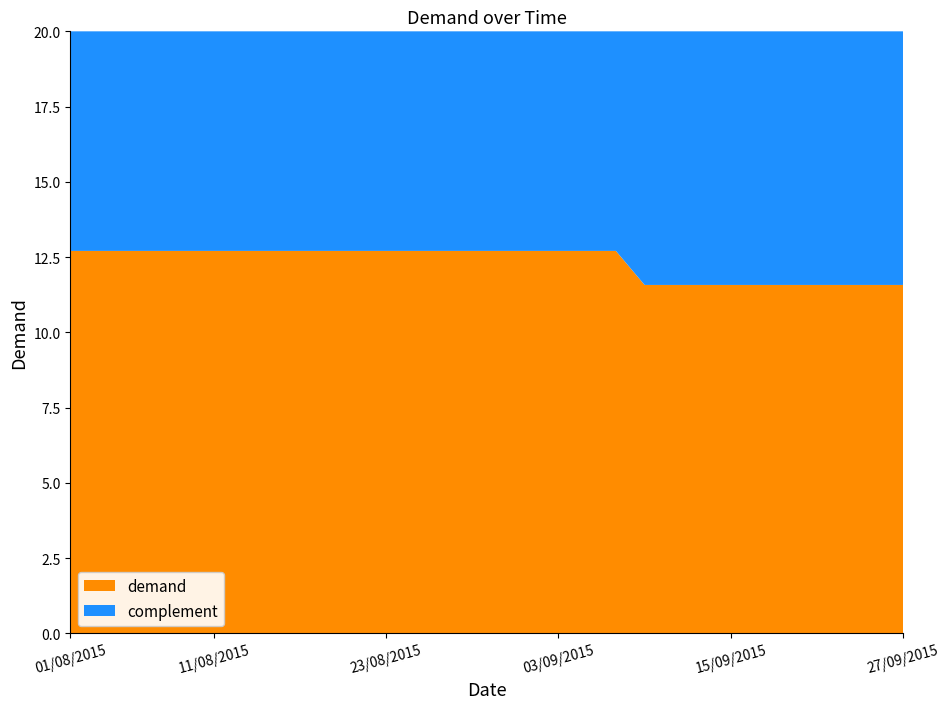

Reading right to left, what are all the values shown in this chart?

27/09/2015=11.6	25/09/2015=11.6	23/09/2015=11.6	21/09/2015=11.6	19/09/2015=11.6	17/09/2015=11.6	15/09/2015=11.6	13/09/2015=11.6	11/09/2015=11.6	09/09/2015=11.6	07/09/2015=12.7	05/09/2015=12.7	03/09/2015=12.7	01/09/2015=12.7	31/08/2015=12.7	29/08/2015=12.7	27/08/2015=12.7	25/08/2015=12.7	23/08/2015=12.7	21/08/2015=12.7	19/08/2015=12.7	17/08/2015=12.7	15/08/2015=12.7	13/08/2015=12.7	11/08/2015=12.7	09/08/2015=12.7	07/08/2015=12.7	05/08/2015=12.7	03/08/2015=12.7	01/08/2015=12.7